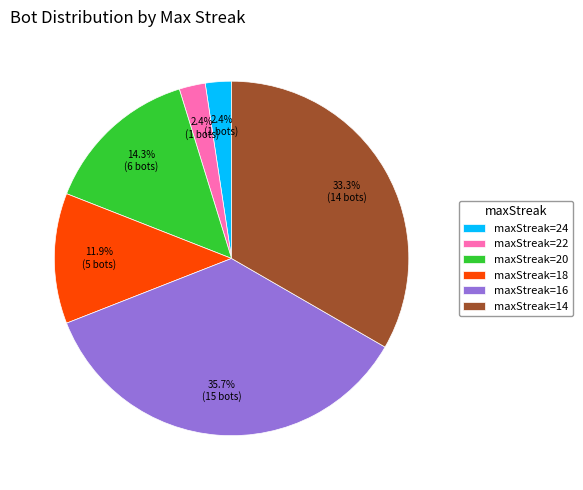

How many slices are in this pie chart?

6